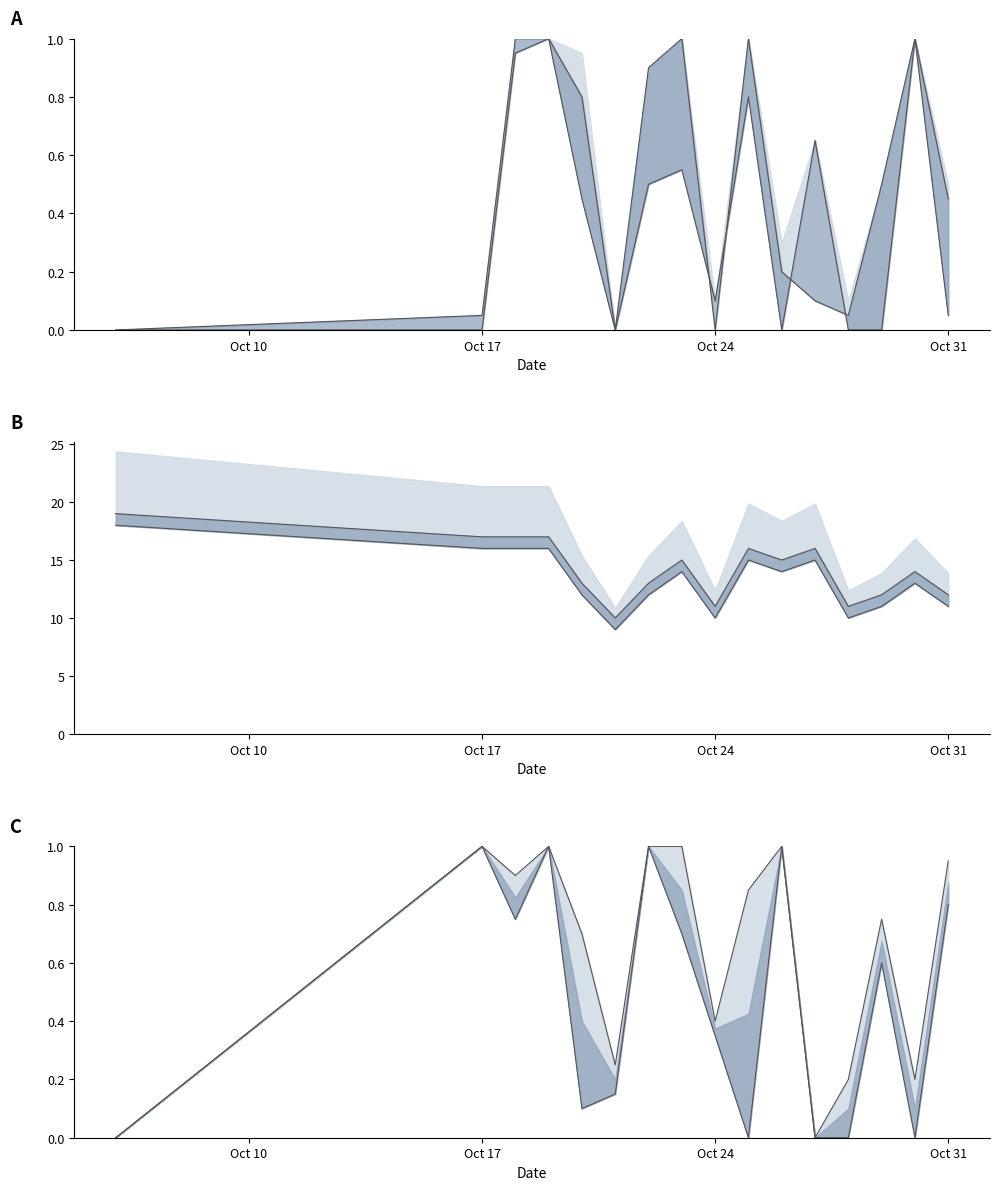

What is the difference between the maximum and minimum values in the rain_12-24 line series?

1.0